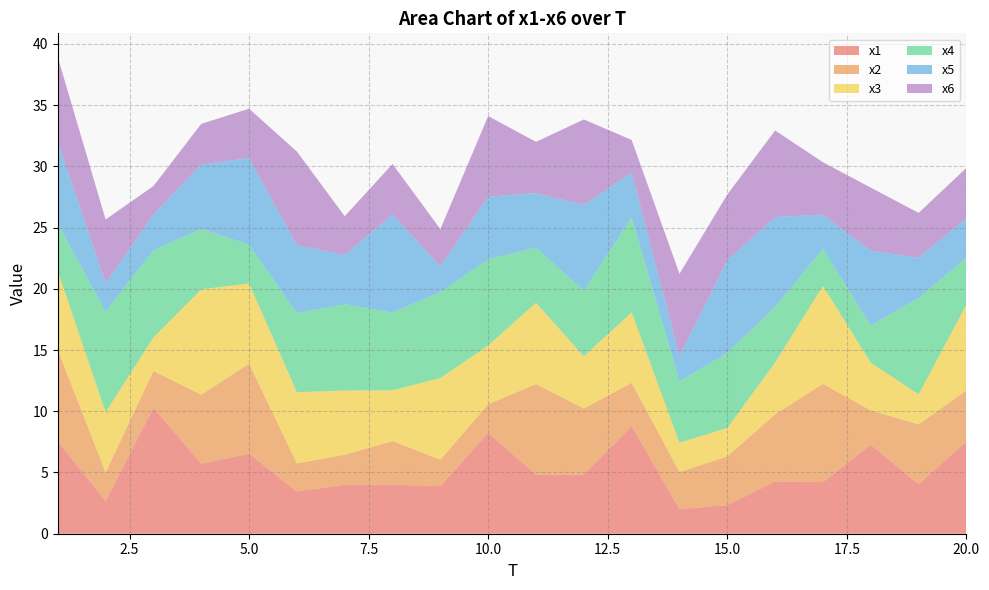

Reading left to right, extract all data points from this chart.

x1: 7.6	2.7	10.3	5.7	6.5	3.4	4.0	4.0	3.9	8.2	4.8	4.8	8.8	2.0	2.3	4.3	4.2	7.3	4.0	7.5
x2: 7.5	2.3	3.0	5.6	7.4	2.3	2.5	3.6	2.2	2.3	7.4	5.4	3.5	3.0	4.0	5.5	8.0	2.8	4.9	4.2
x3: 6.4	4.9	2.7	8.6	6.5	5.8	5.2	4.1	6.7	4.8	6.6	4.3	5.8	2.4	2.3	4.2	8.0	3.9	2.4	7.0
x4: 3.9	8.2	7.1	4.9	3.2	6.5	7.0	6.4	7.0	7.0	4.5	5.4	7.8	5.0	6.1	4.5	3.0	3.1	7.9	3.8
x5: 6.7	2.4	2.9	5.3	7.1	5.5	4.0	8.0	2.1	5.1	4.4	7.0	3.7	2.1	7.6	7.3	2.8	6.1	3.3	3.2
x6: 6.9	5.2	2.3	3.3	4.0	7.6	3.2	4.1	3.0	6.6	4.2	7.0	2.7	6.7	5.4	7.1	4.3	5.1	3.7	4.1